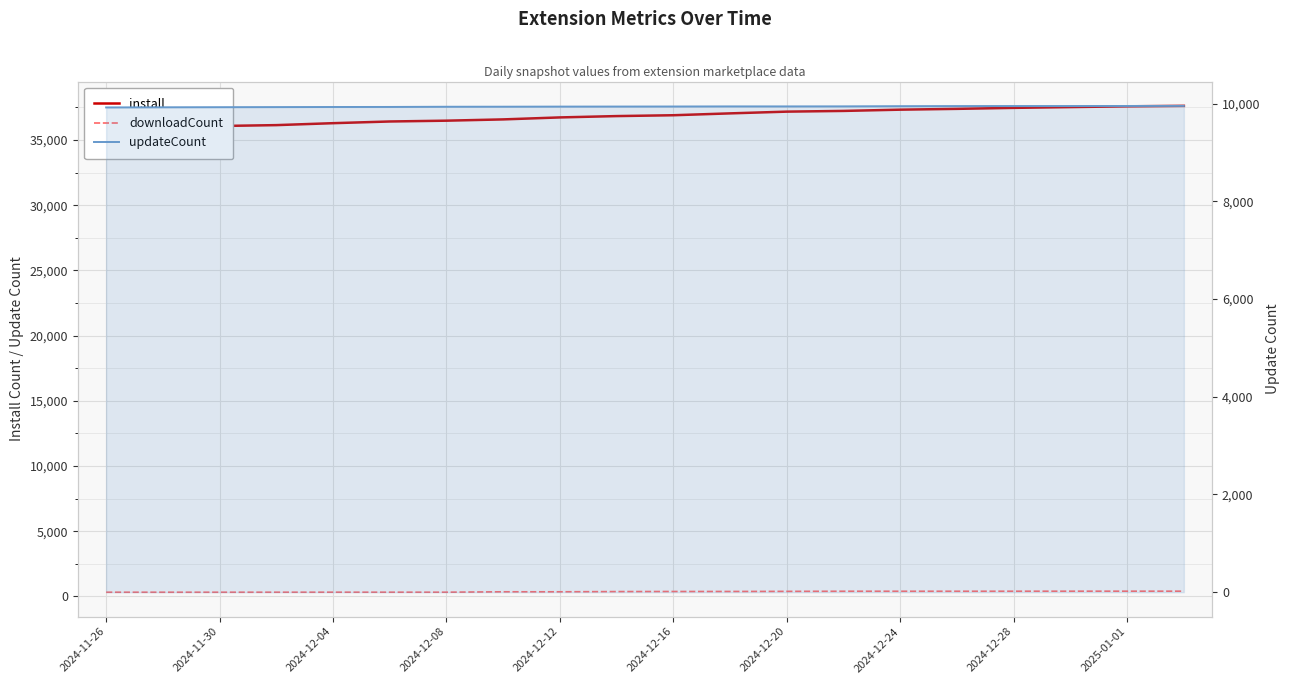

Is the value of install at 15 greater than the value of downloadCount at 2025-01-01?

Yes